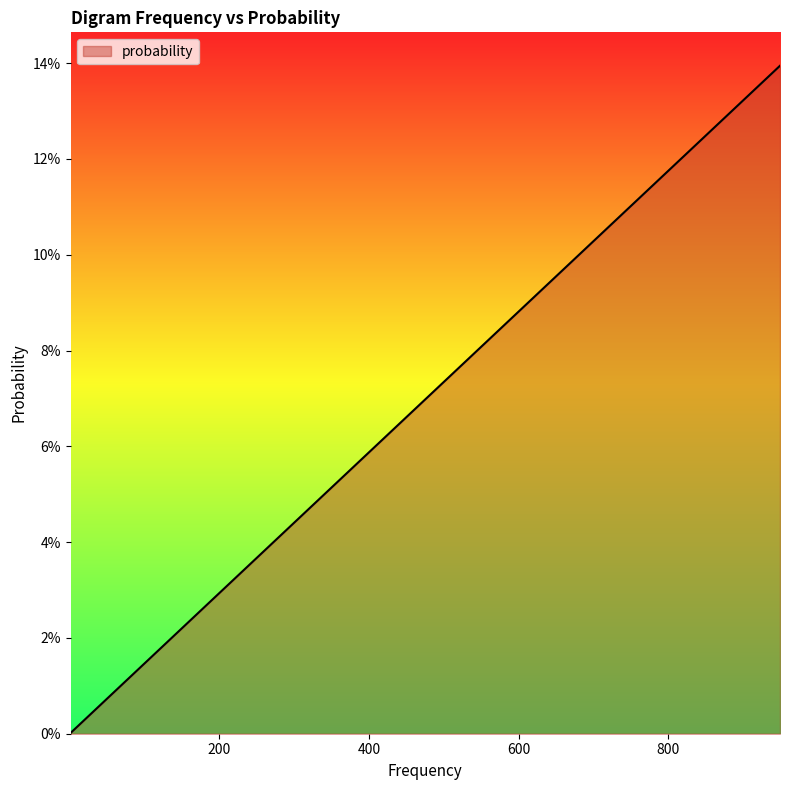

What is the difference between the second highest and minimum values?

0.1